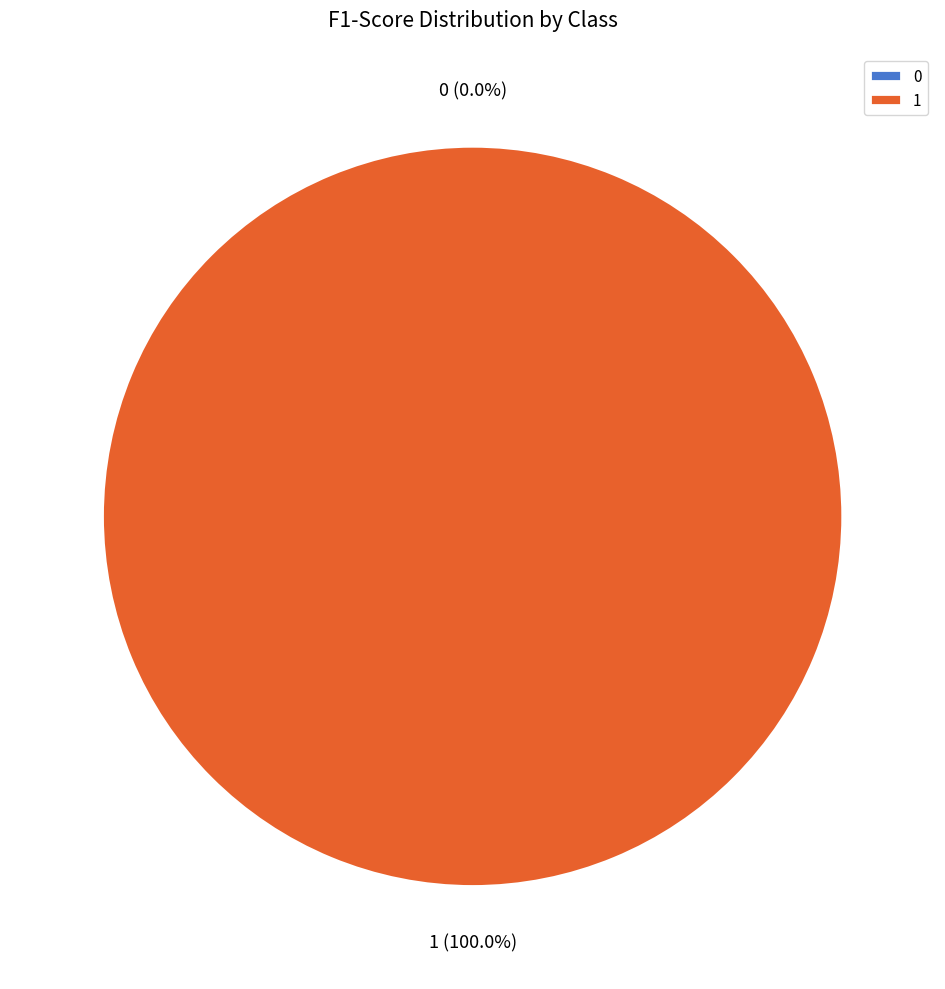

Rank the categories by value from highest to lowest.

1, 0